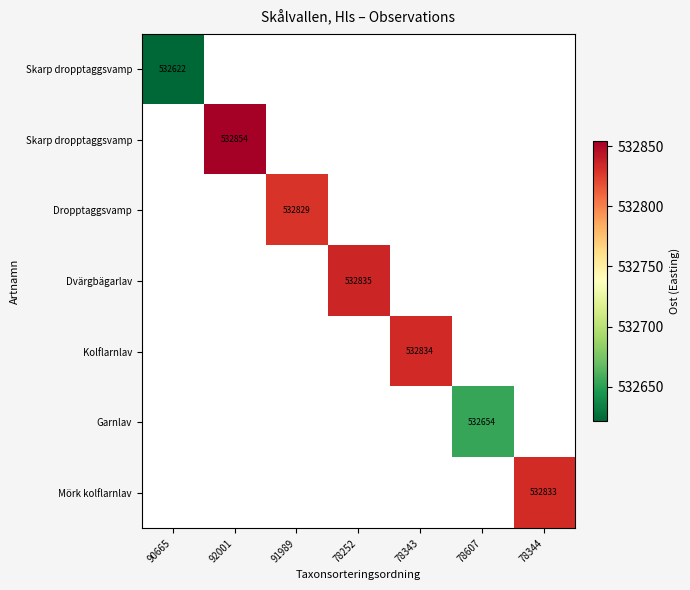

At how many categories does at least one series exceed 532711?

5